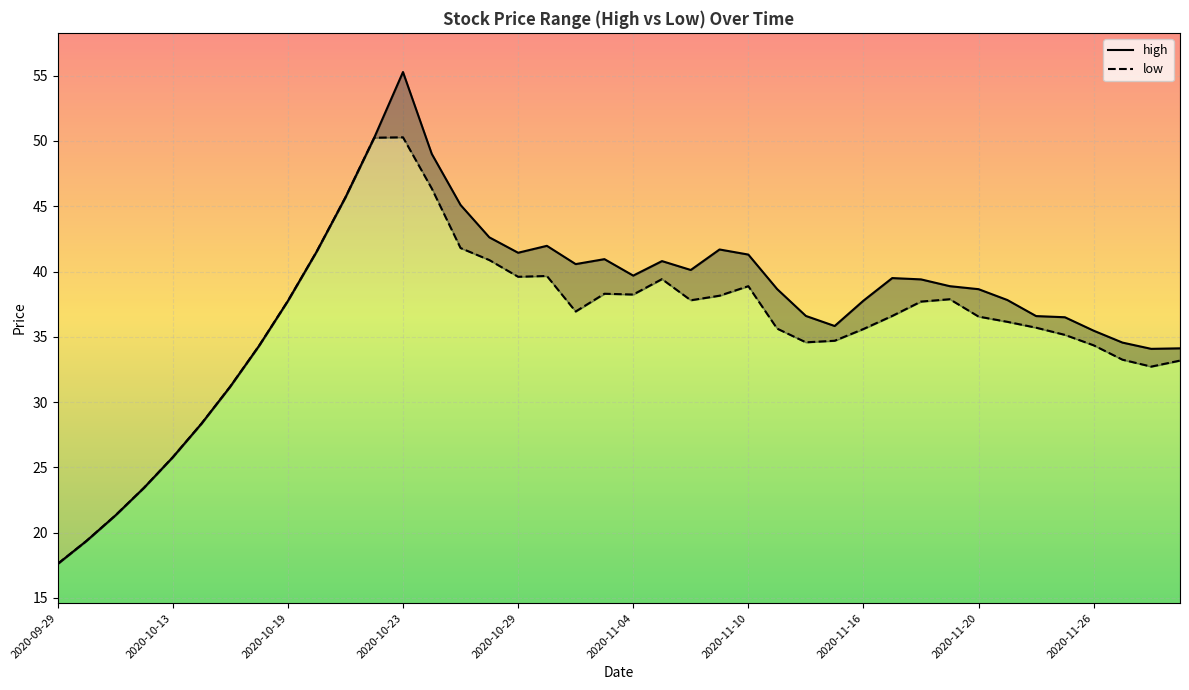

How many data points does each series have?

40